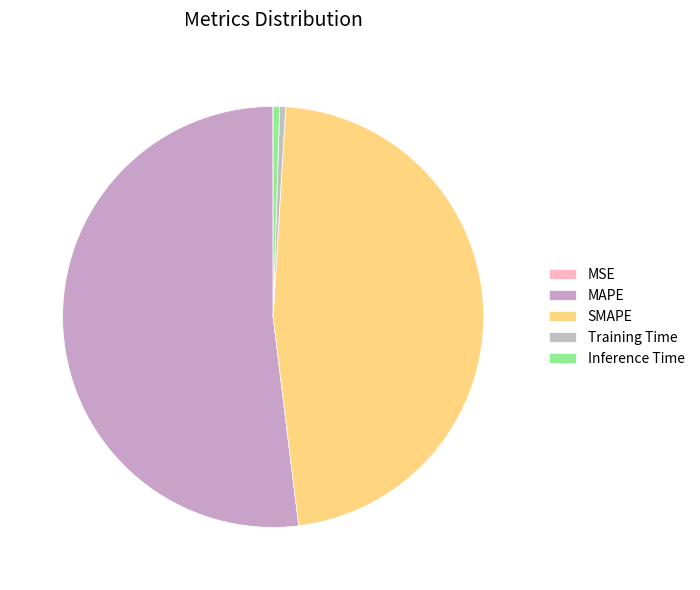

The MAPE slice represents 38% of the pie. True or false?

False